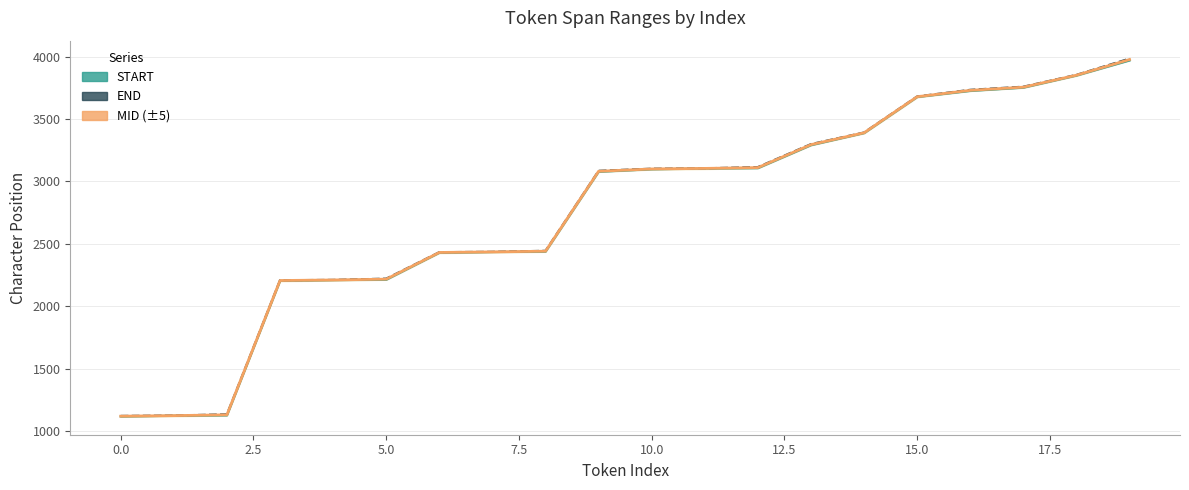

At which label does END (upper) reach its peak?

19